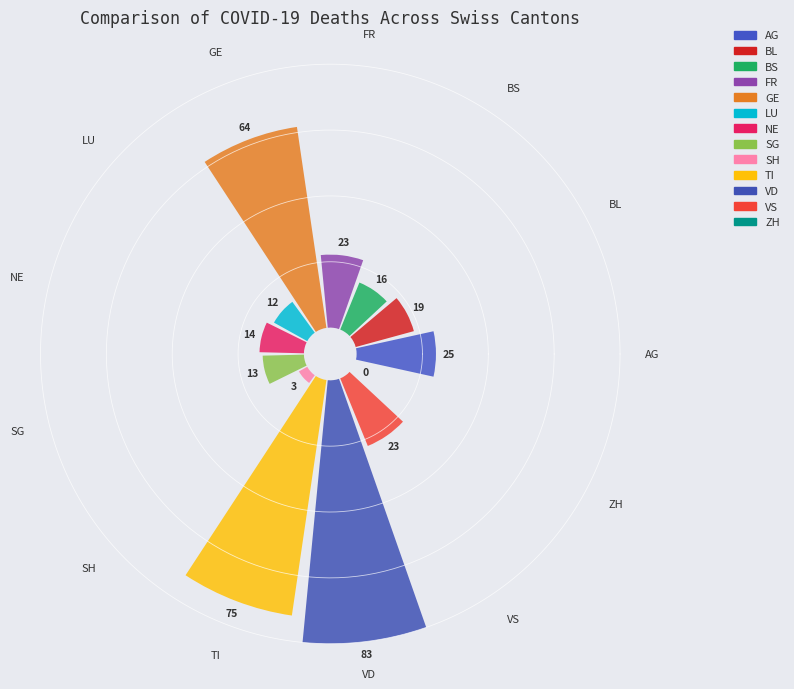

Count the number of slices in the pie.

13